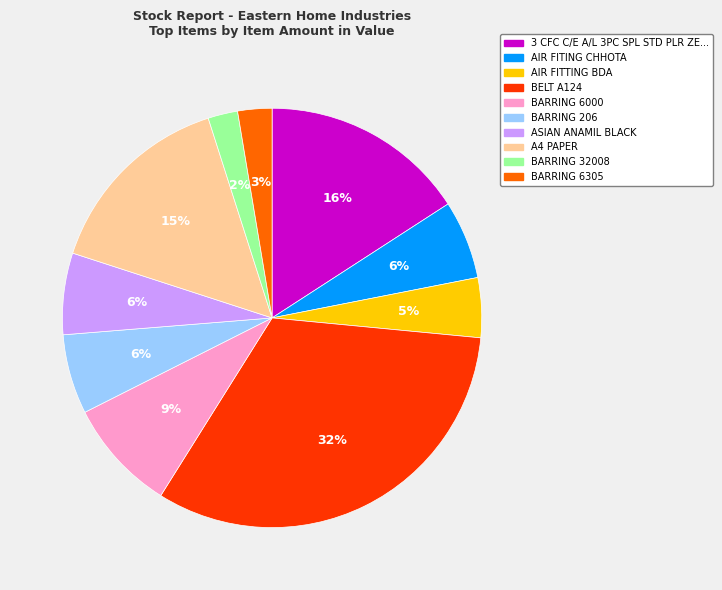

To the nearest percent, what is the average slice percentage?

10%